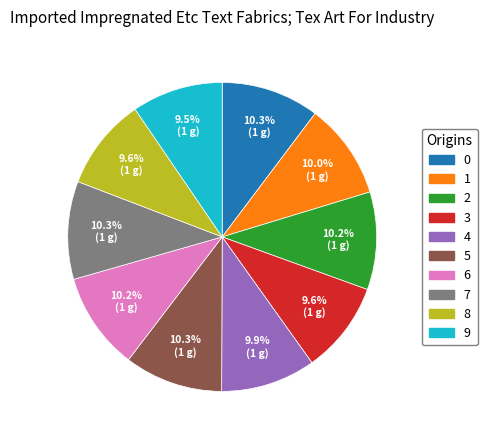

Is there a majority slice in this chart?

No